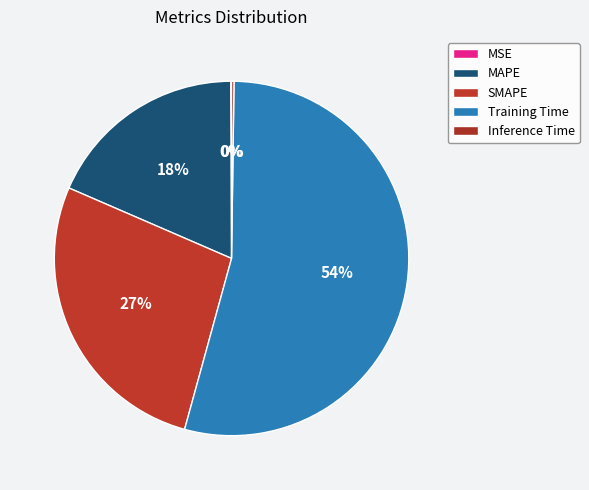

Which slice represents more than half of the pie?

Training Time